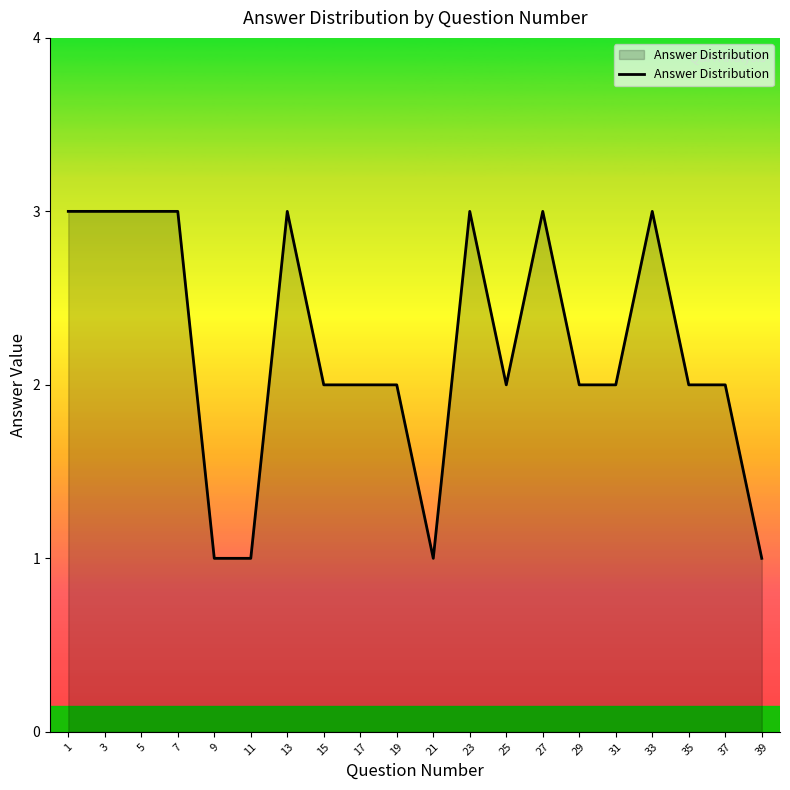

What is the sum of all values?

44